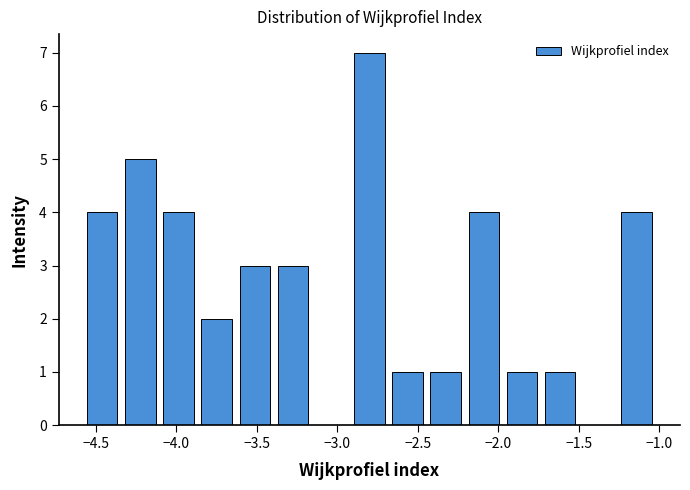

Reading left to right, list every bar in this chart as the range it spans on the x-axis followed by its height. Neither the bar edges nor the heights are printed on the chart, so give them approximately, as read against the axes.

-4.60 to -4.35: 4
-4.35 to -4.10: 5
-4.10 to -3.85: 4
-3.85 to -3.65: 2
-3.65 to -3.40: 3
-3.40 to -3.15: 3
-3.15 to -2.90: 0
-2.90 to -2.70: 7
-2.70 to -2.45: 1
-2.45 to -2.20: 1
-2.20 to -1.95: 4
-1.95 to -1.75: 1
-1.75 to -1.50: 1
-1.50 to -1.25: 0
-1.25 to -1.00: 4